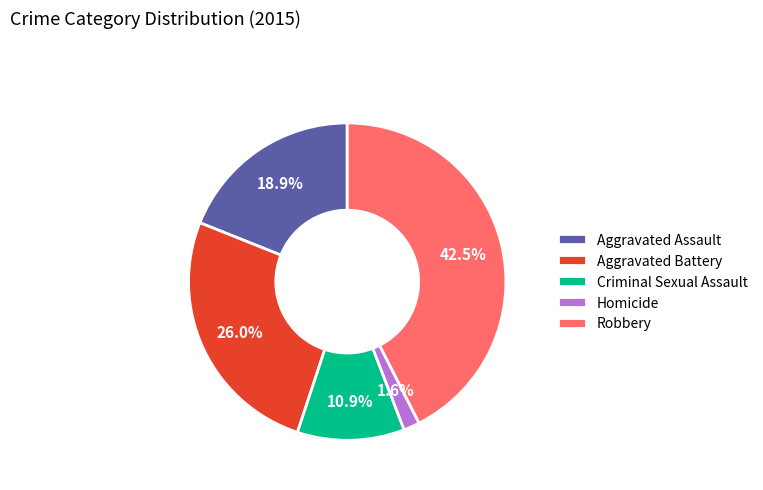

To the nearest percent, what is the difference between the largest and smallest slice percentages?

41%